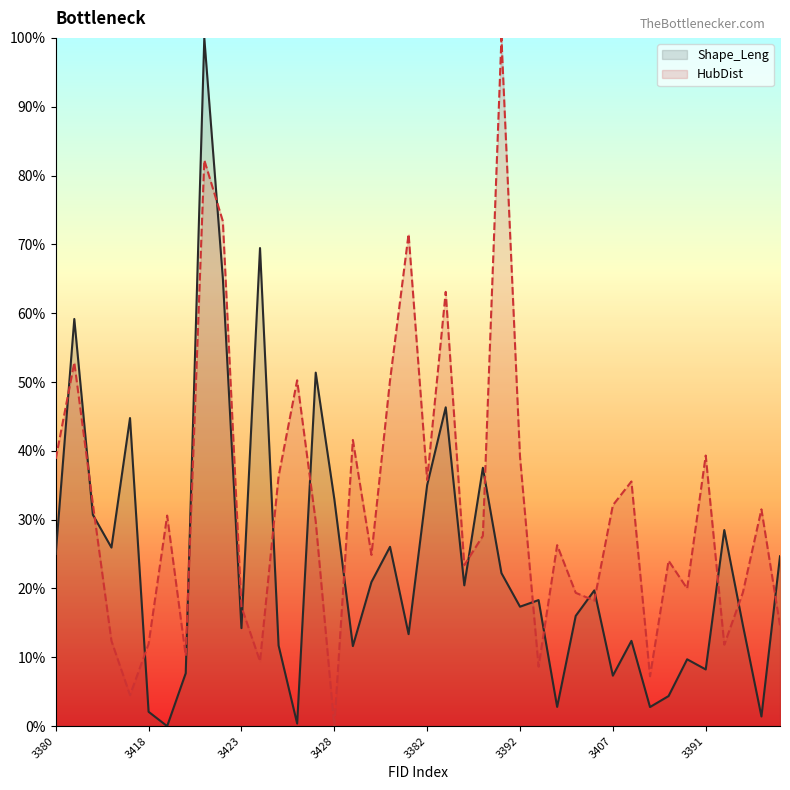

The value of HubDist at 3416 is 36.3. True or false?

True